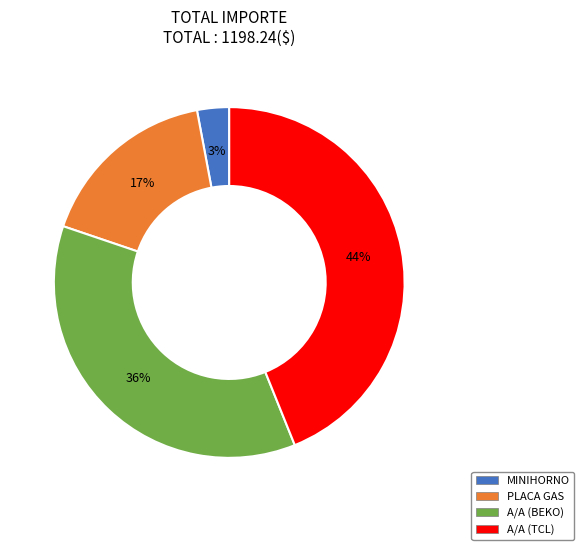

To the nearest percent, what portion does MINIHORNO represent?

3%